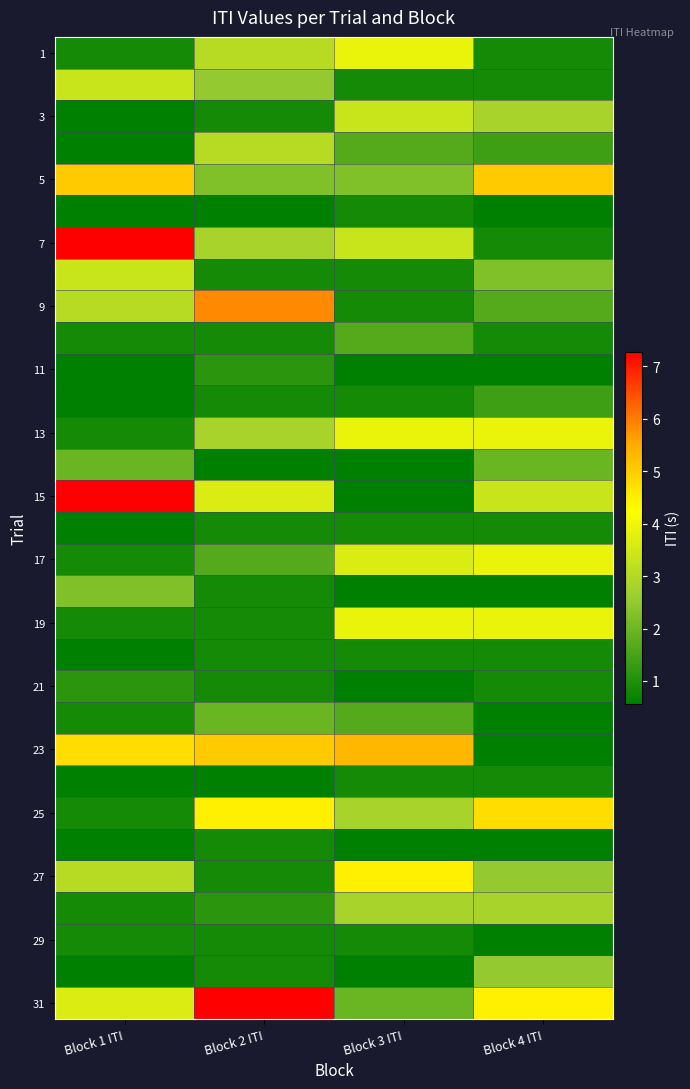

Between Block 2 ITI and Block 3 ITI, which series saw the biggest shift?

31